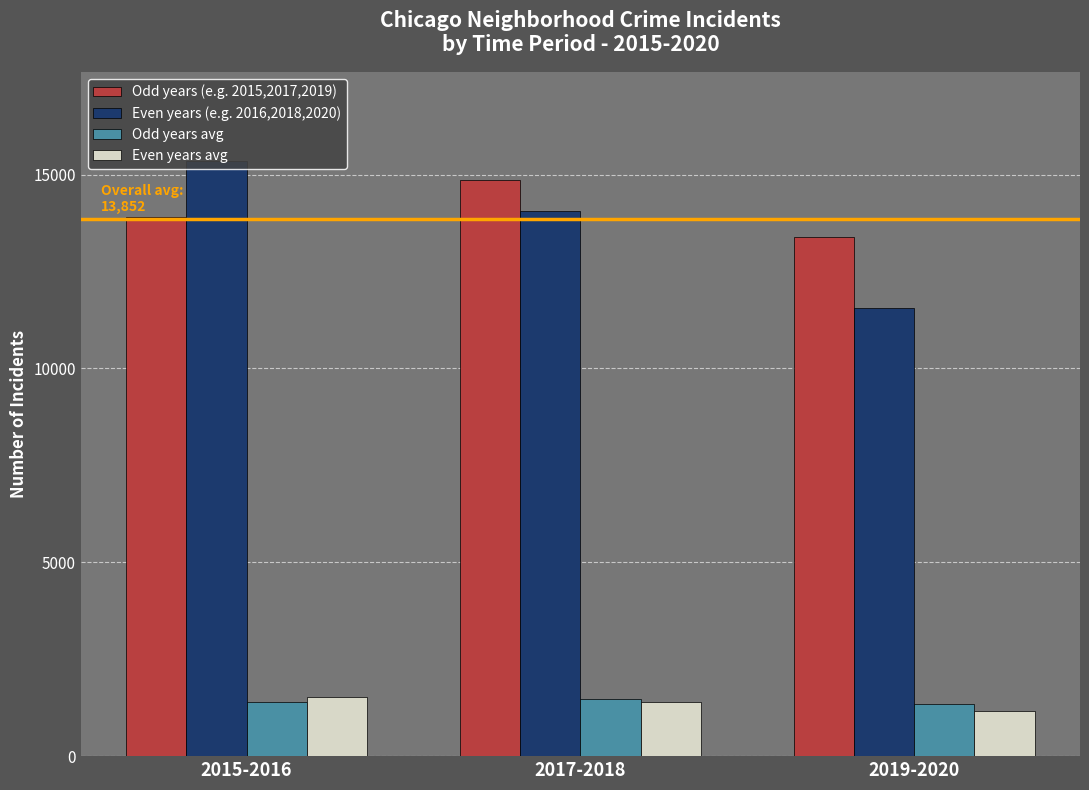

What is the minimum value for Even years (e.g. 2016,2018,2020)?

11549